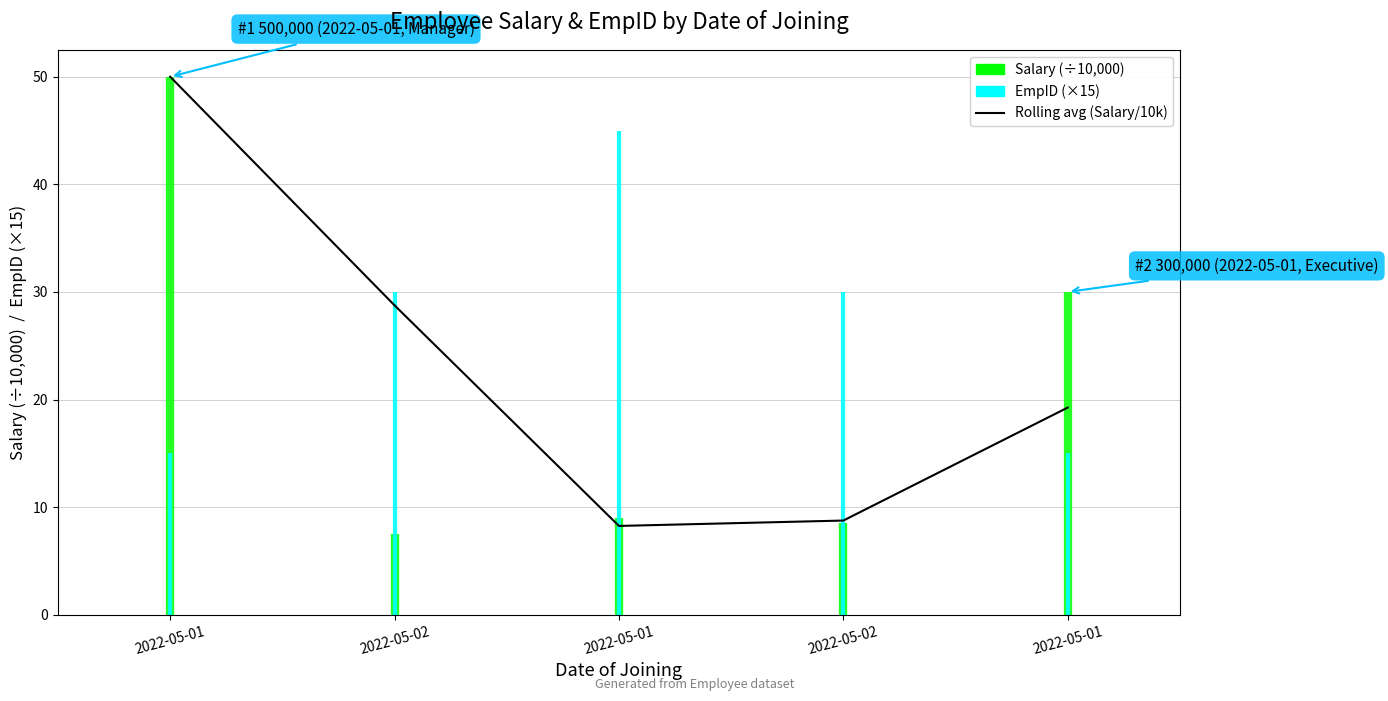

Rank the categories by value from lowest to highest.

2022-05-01, 2022-05-02, 2022-05-01, 2022-05-02, 2022-05-01